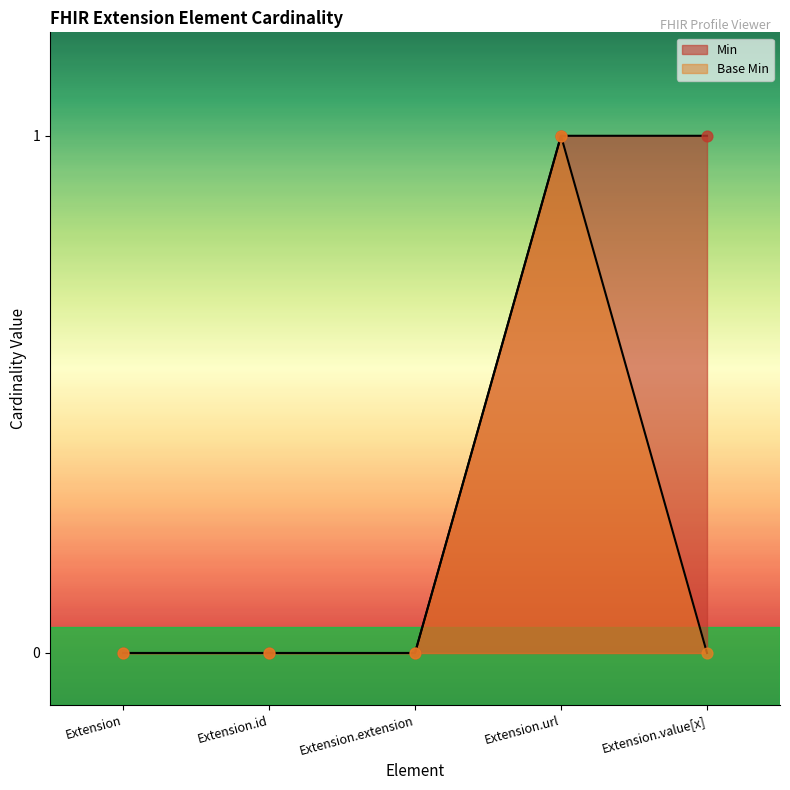

At which category is the sum across all series the highest?

Extension.url